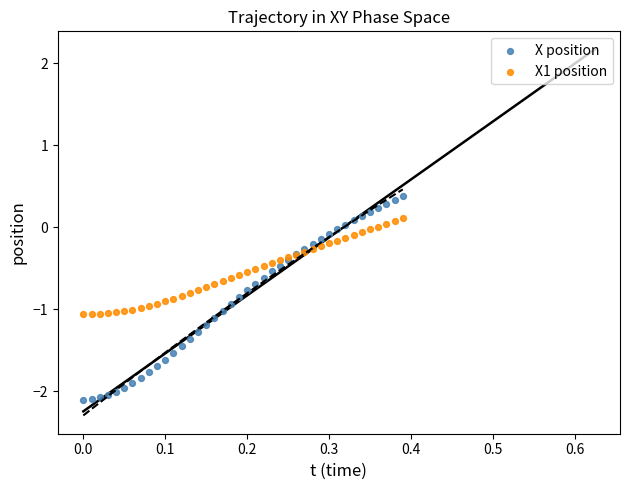

What are all the series names shown in the legend?

X position, X1 position